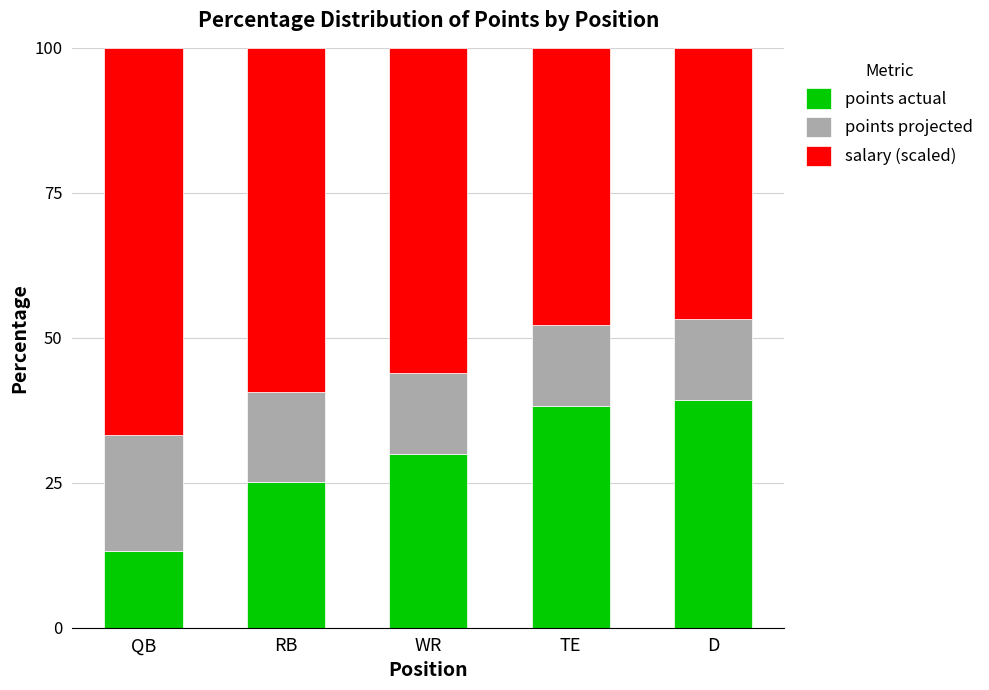

What is the difference between the maximum and minimum values in the points actual series?

26.1